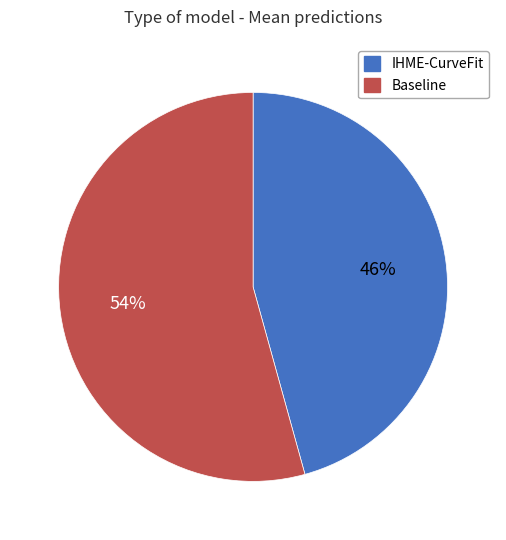

Between Baseline and IHME-CurveFit, which is larger?

Baseline